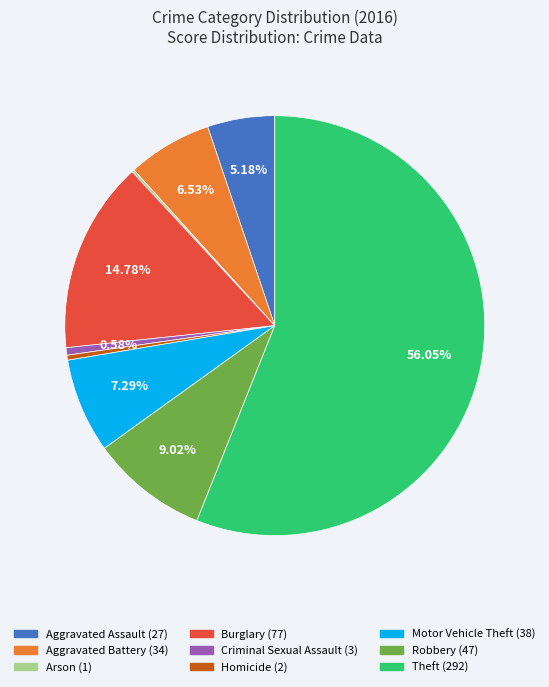

To the nearest percent, what is the difference between the Motor Vehicle Theft and Aggravated Battery slice percentages?

1%